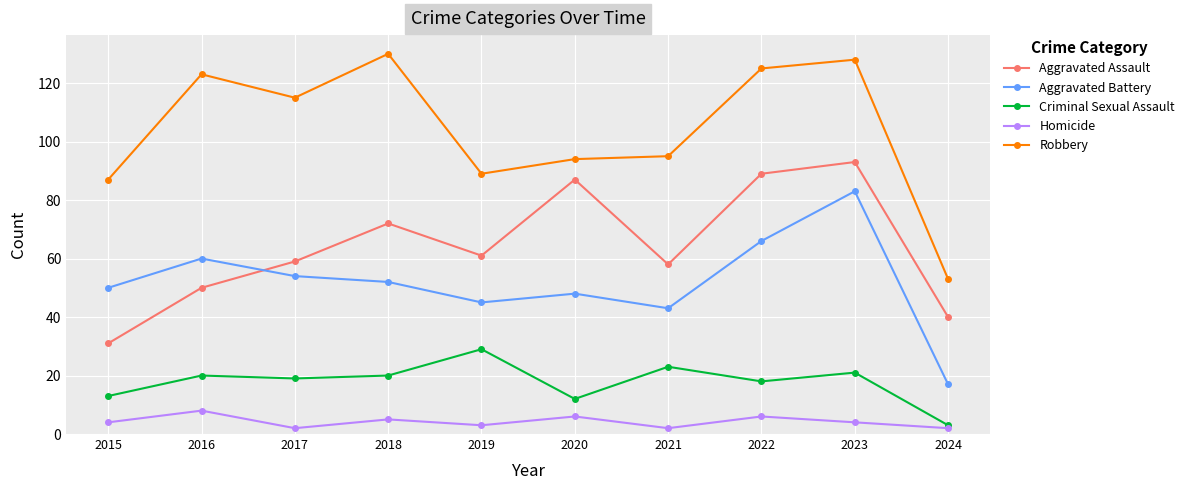

Does the chart display data point markers on the line(s)?

Yes